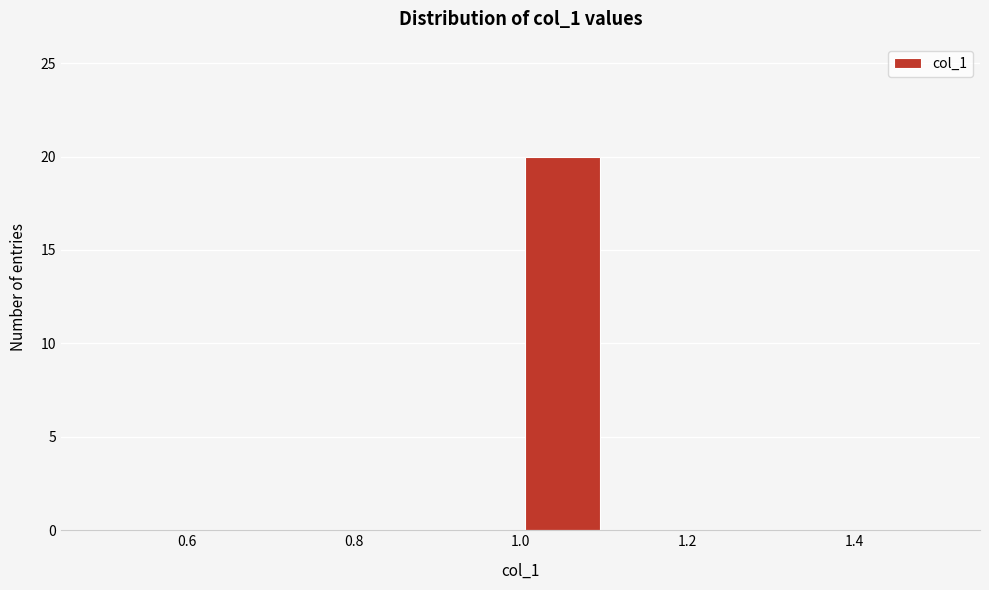

Reading left to right, transcribe this chart: for each bar, give the range it covers on the x-axis and its height. The values are not printed on the chart, so give them approximately, as read against the axis.

0.5 to 0.6: 0
0.6 to 0.7: 0
0.7 to 0.8: 0
0.8 to 0.9: 0
0.9 to 1.0: 0
1.0 to 1.1: 20
1.1 to 1.2: 0
1.2 to 1.3: 0
1.3 to 1.4: 0
1.4 to 1.5: 0